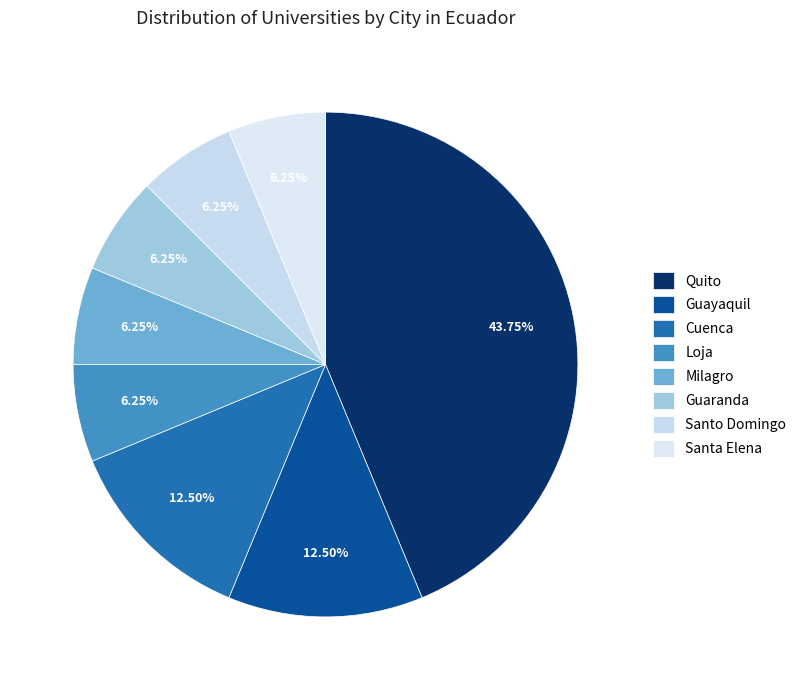

To the nearest percent, what is the combined percentage of Guayaquil and Santo Domingo?

19%